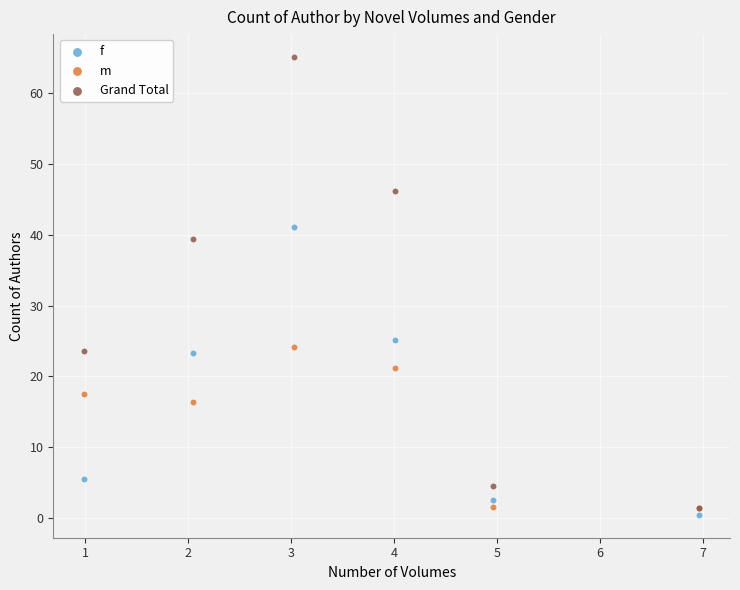

In the Grand Total series, what Y value is closest to 33?

39.4